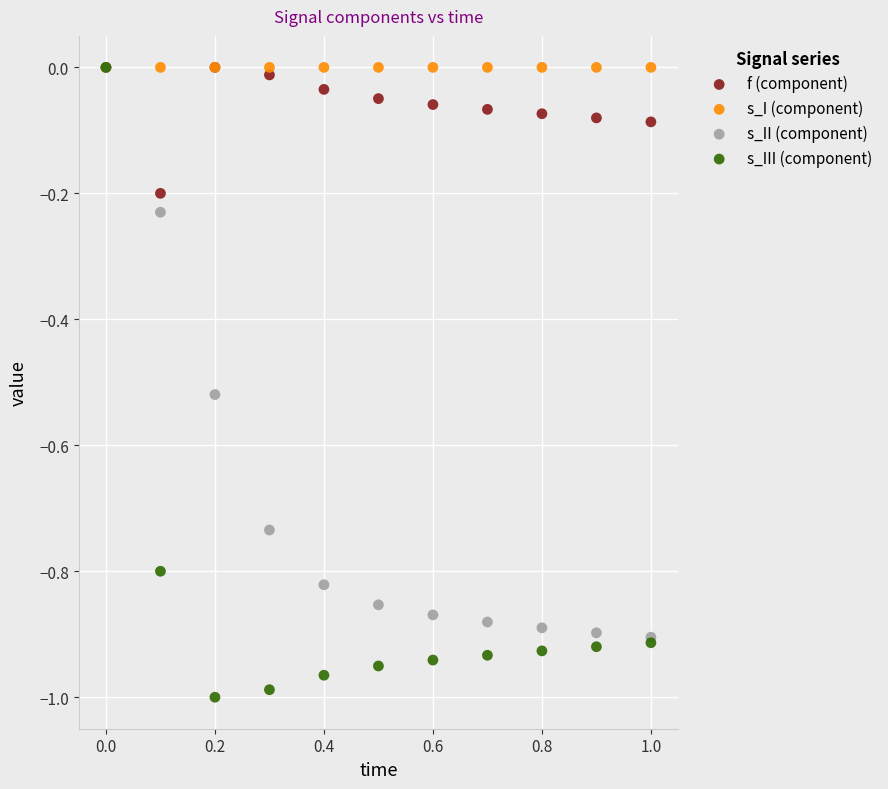

Which series reaches the minimum Y coordinate?

s_III (component)